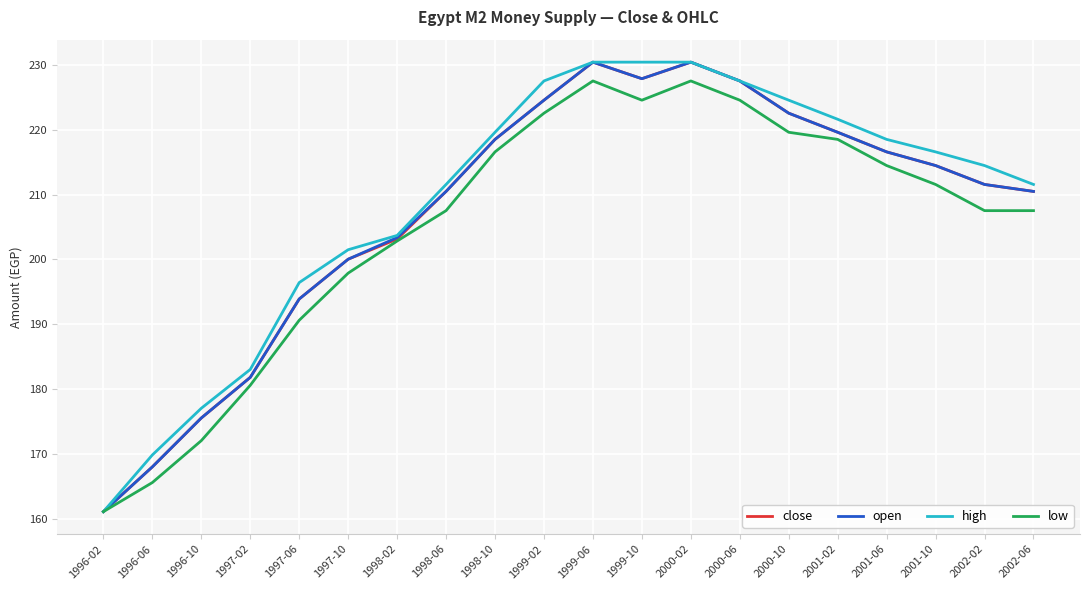

What is the difference between the highest and lowest values at 1996-06?

4.3